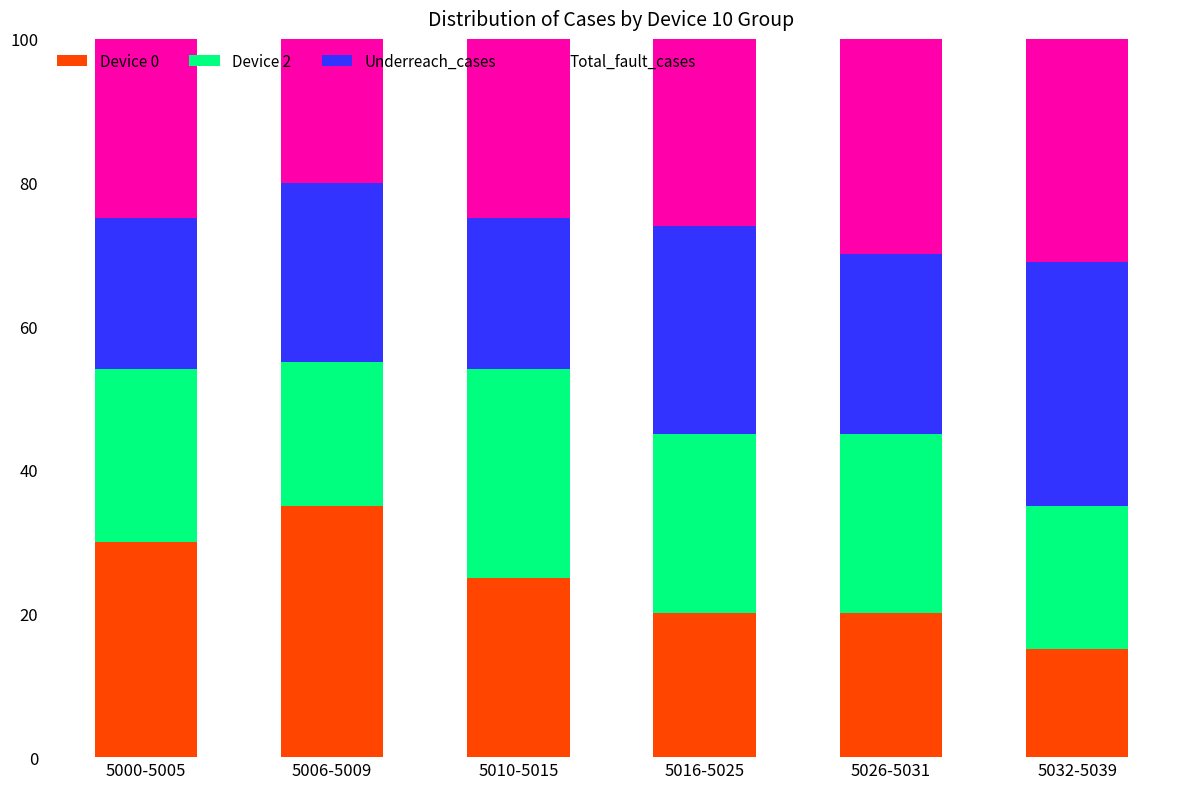

What is the average value of the Device 0 series?

24